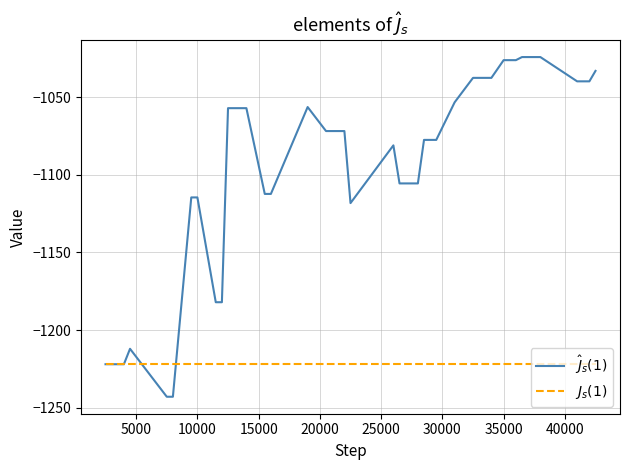

What is the maximum value for $J_s(1)$?

-1222.1